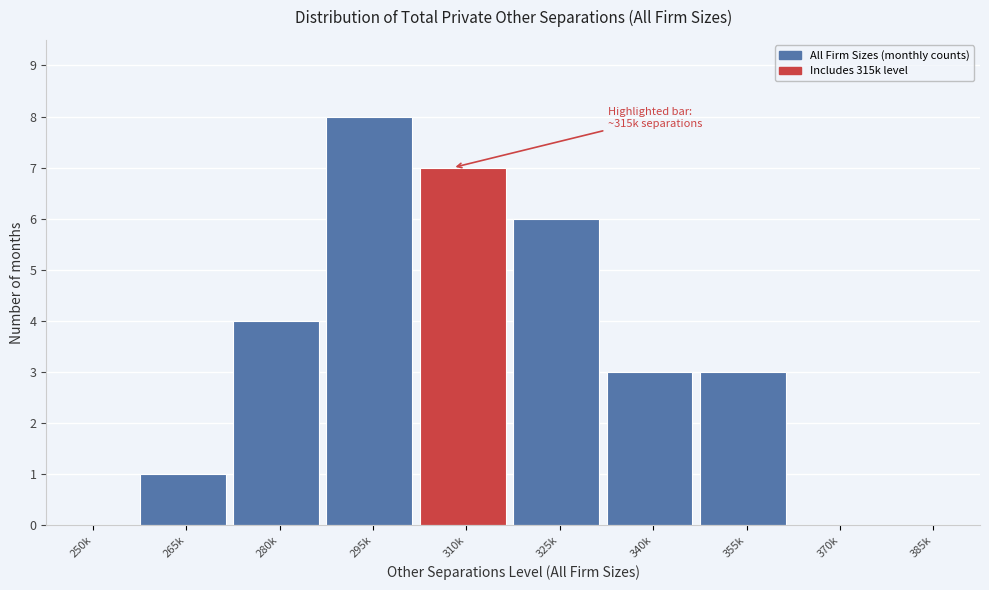

Reading left to right, what are all the values shown in this chart?

250k=0	265k=1	280k=4	295k=8	310k=7	325k=6	340k=3	355k=3	370k=0	385k=0